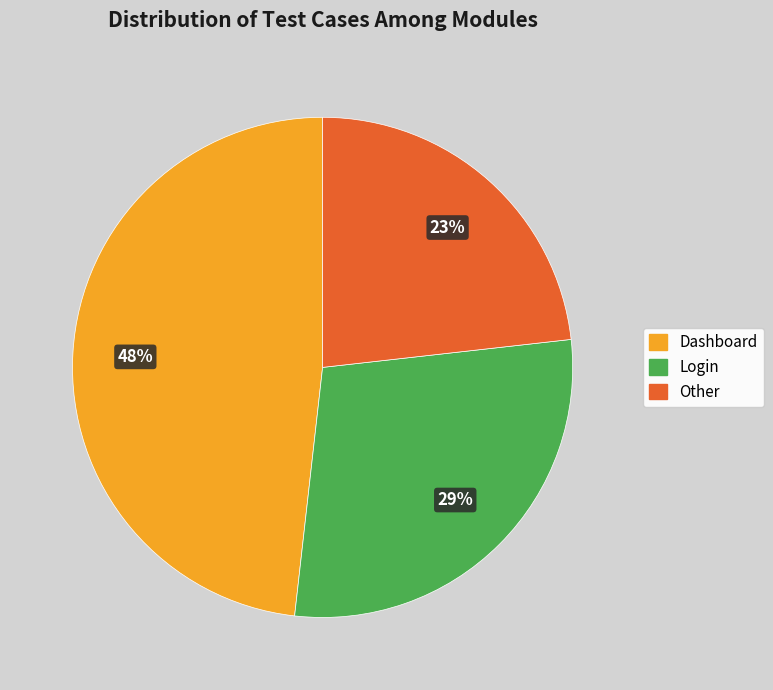

Is there a majority slice in this chart?

No